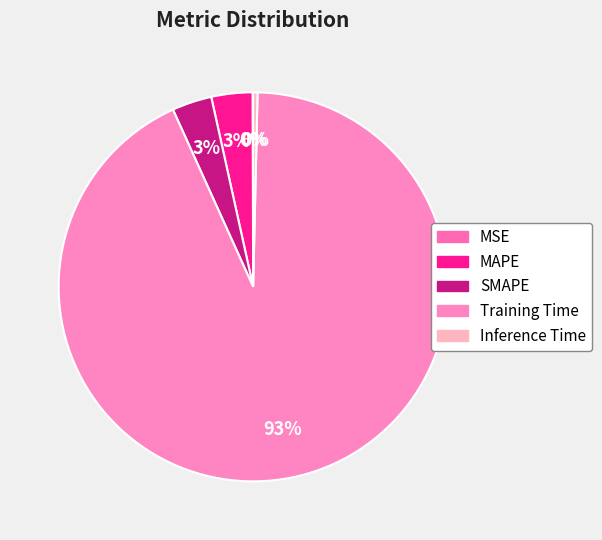

Which slice represents more than half of the pie?

Training Time